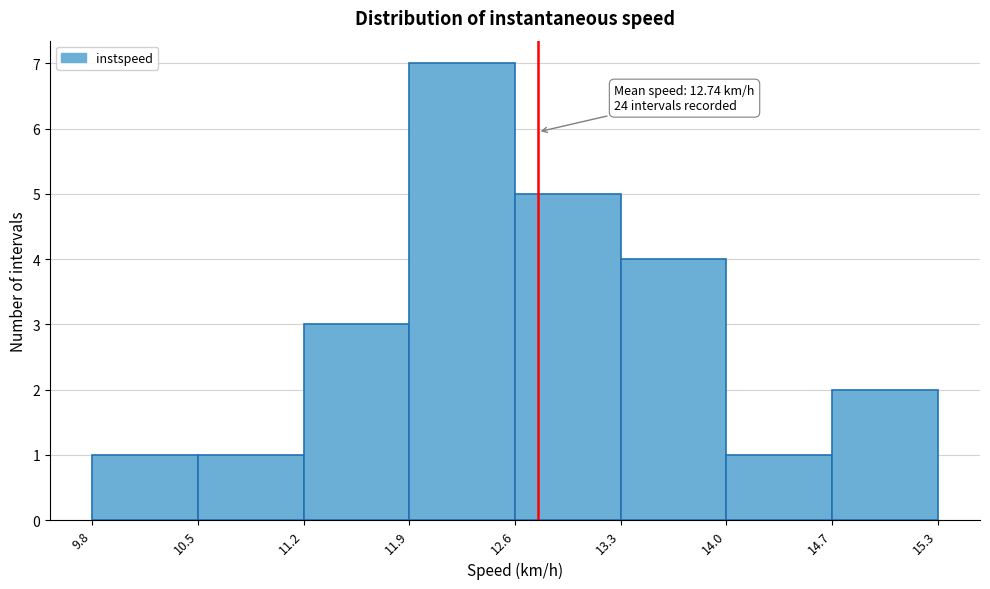

Which range on the x-axis has the tallest bar?

11.9 to 12.6